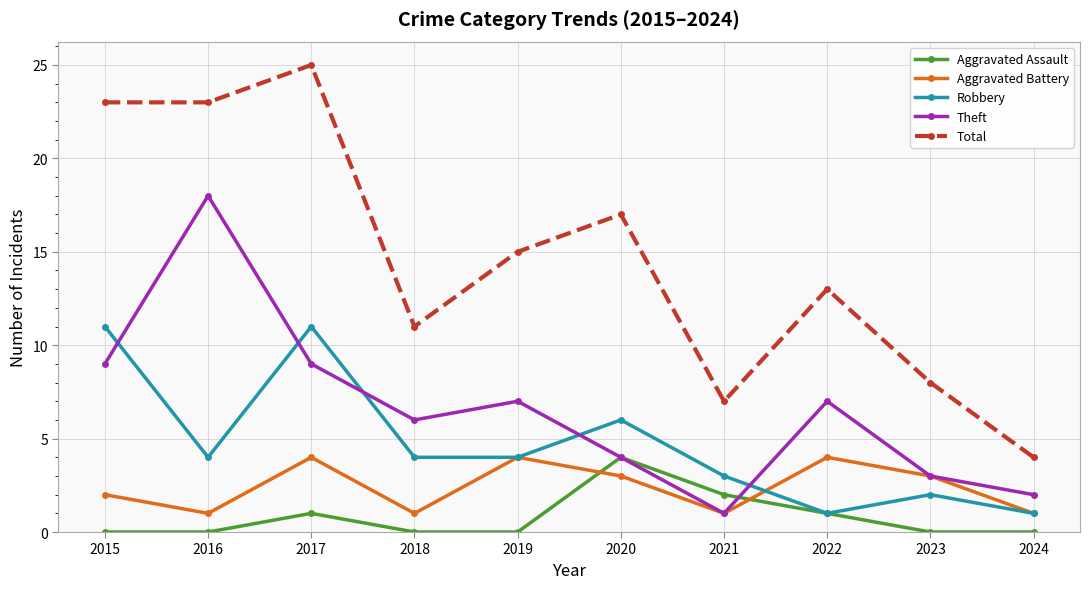

What is the minimum value for Theft?

1